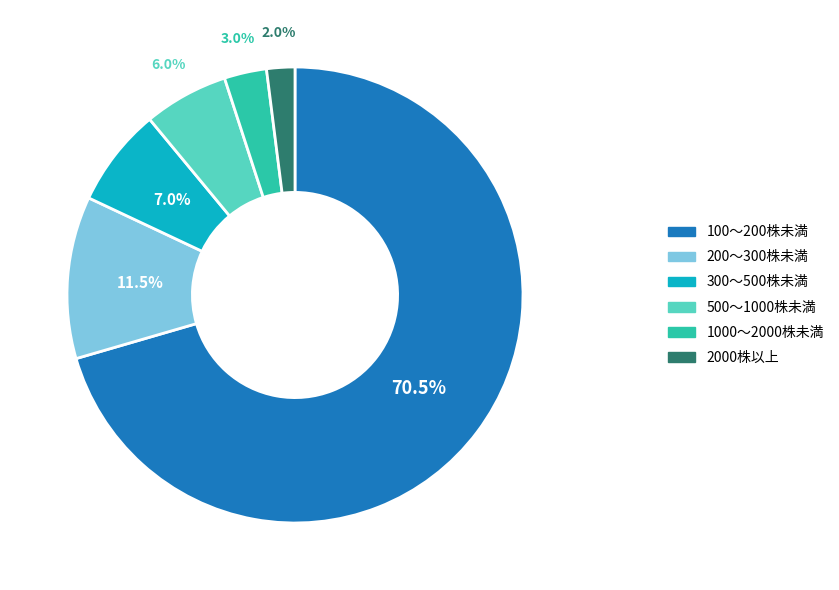

Is there a majority slice in this chart?

Yes